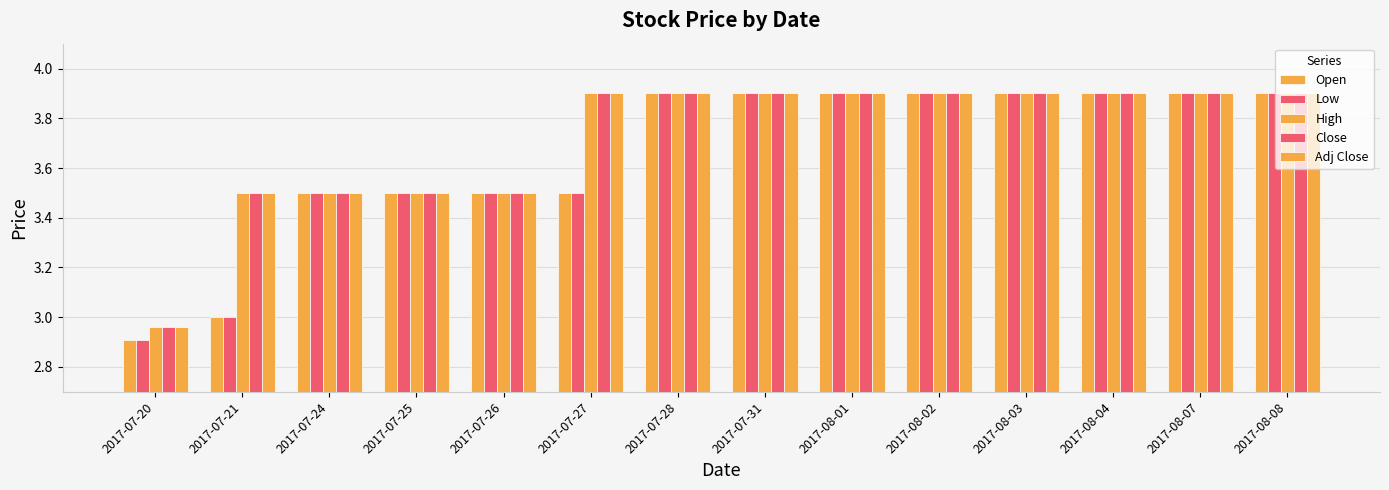

What is the average value of the High series?

3.7